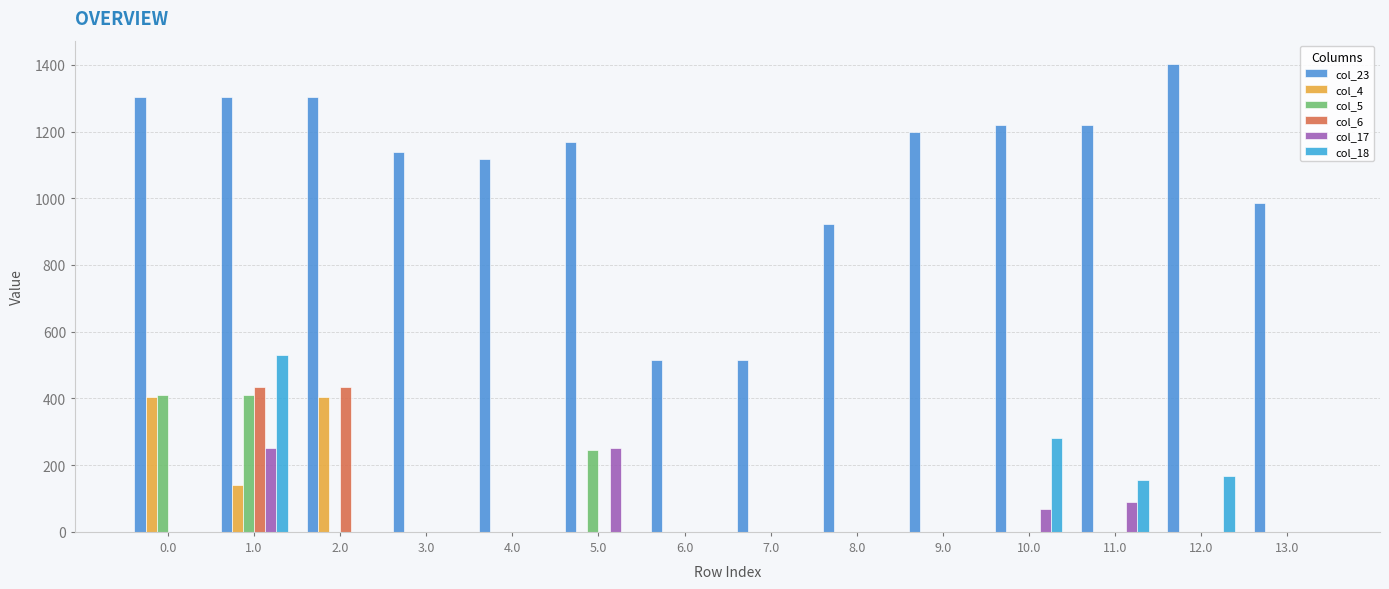

How many categories are shown in the chart?

14